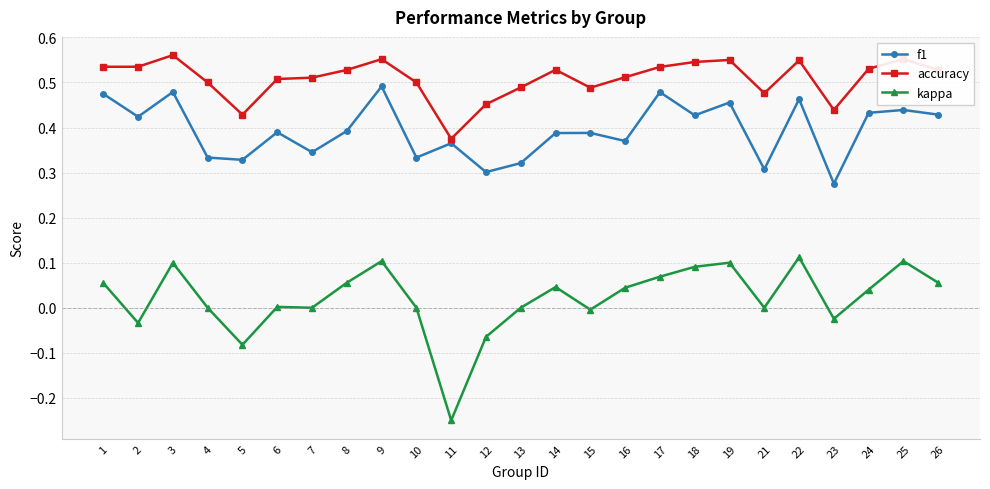

At which label does kappa first exceed 0?

1